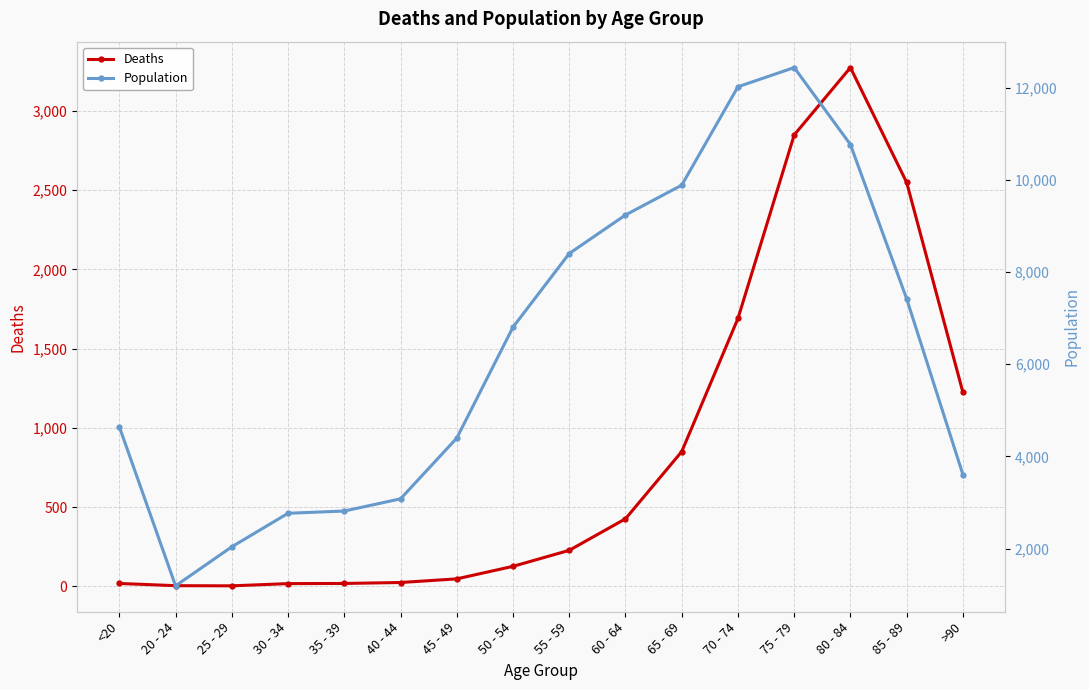

True or false: Deaths and Population cross at least once.

False